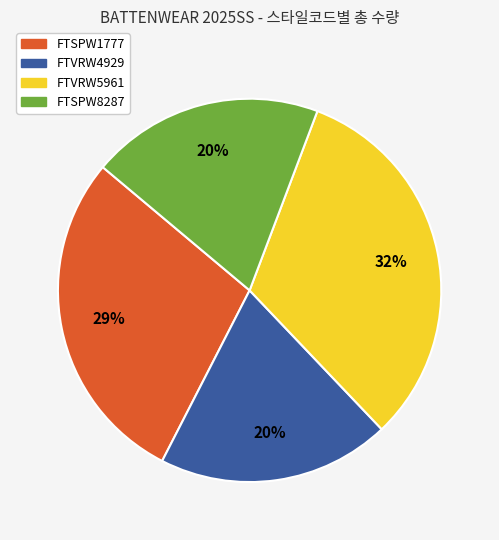

Combined, do FTSPW8287 and FTSPW1777 account for over 50%?

No